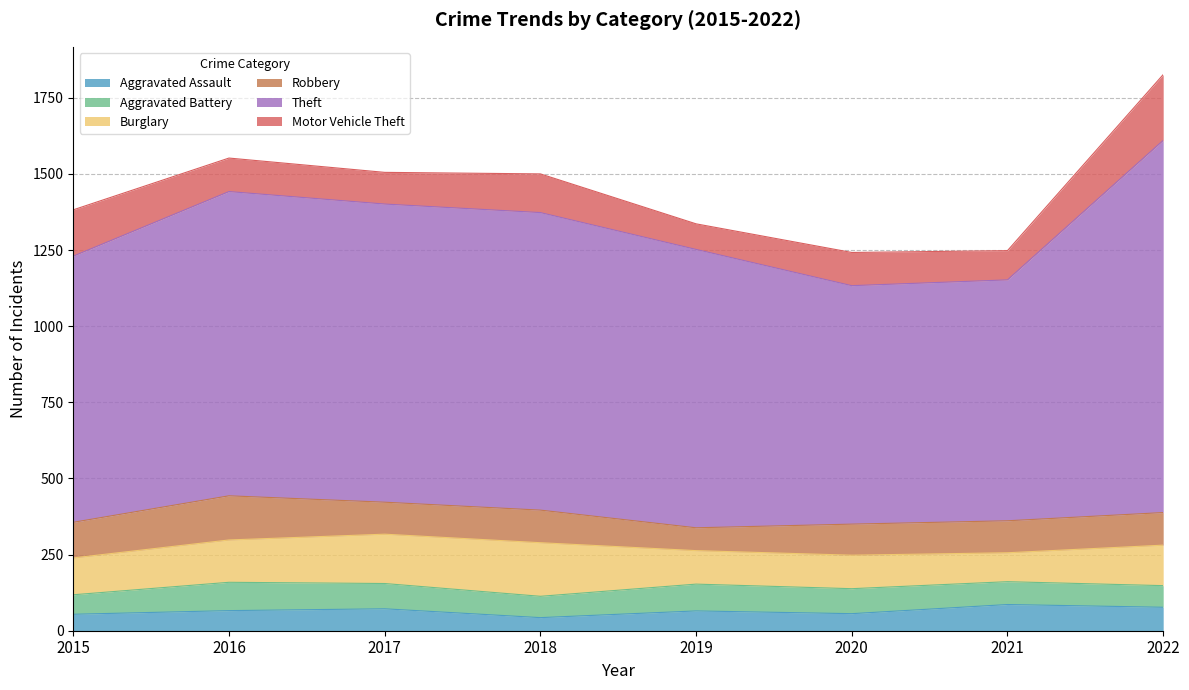

Reading left to right, what are all the values shown in this chart?

Aggravated Assault: 54	66	72	43	65	56	86	77
Aggravated Battery: 64	93	83	70	88	82	75	71
Burglary: 121	139	162	176	110	110	95	133
Robbery: 117	145	105	107	75	102	105	107
Theft: 874	999	979	977	914	783	791	1222
Motor Vehicle Theft: 152	110	104	127	84	109	96	216